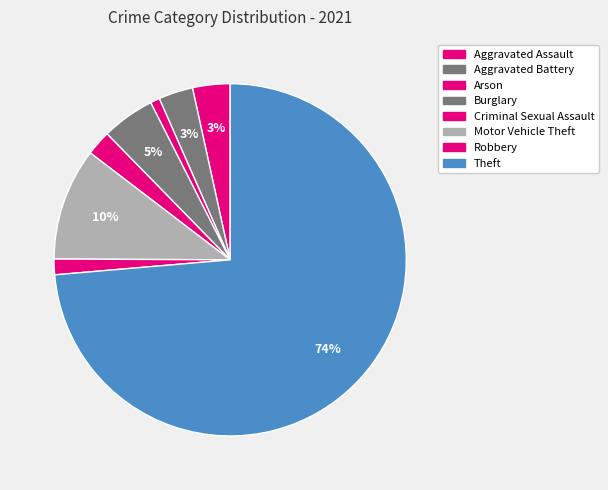

How many slices are in this pie chart?

8